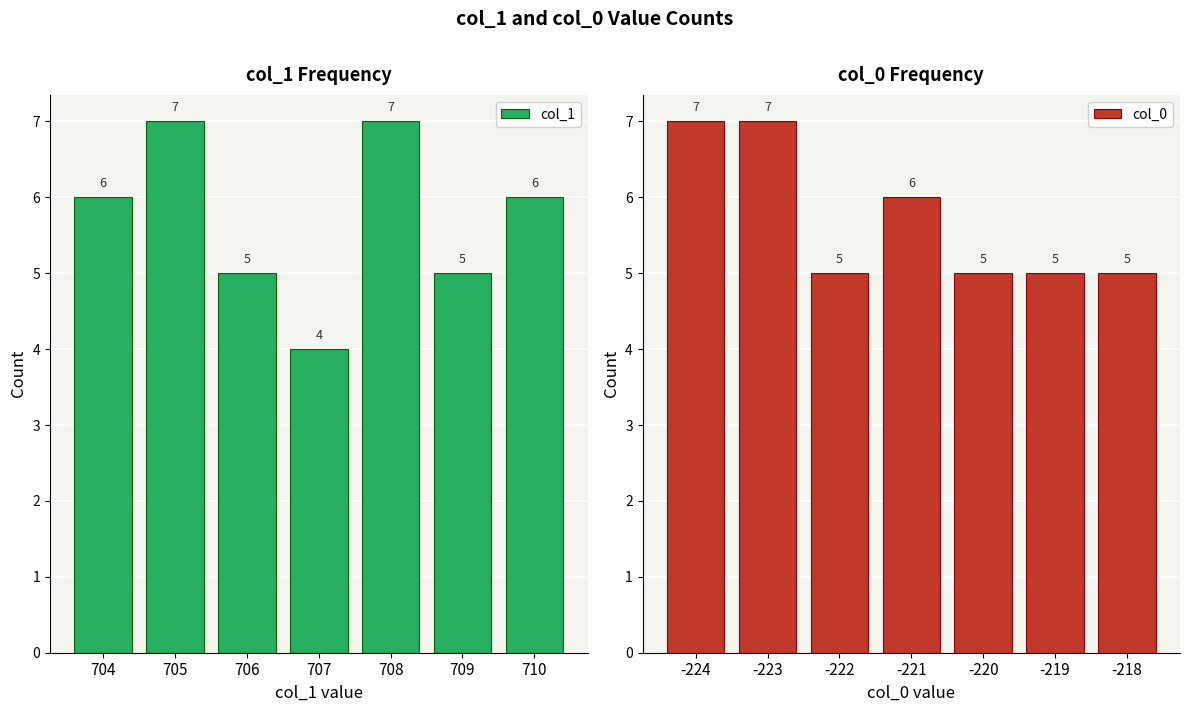

Which series has the largest range (max minus min)?

col_1